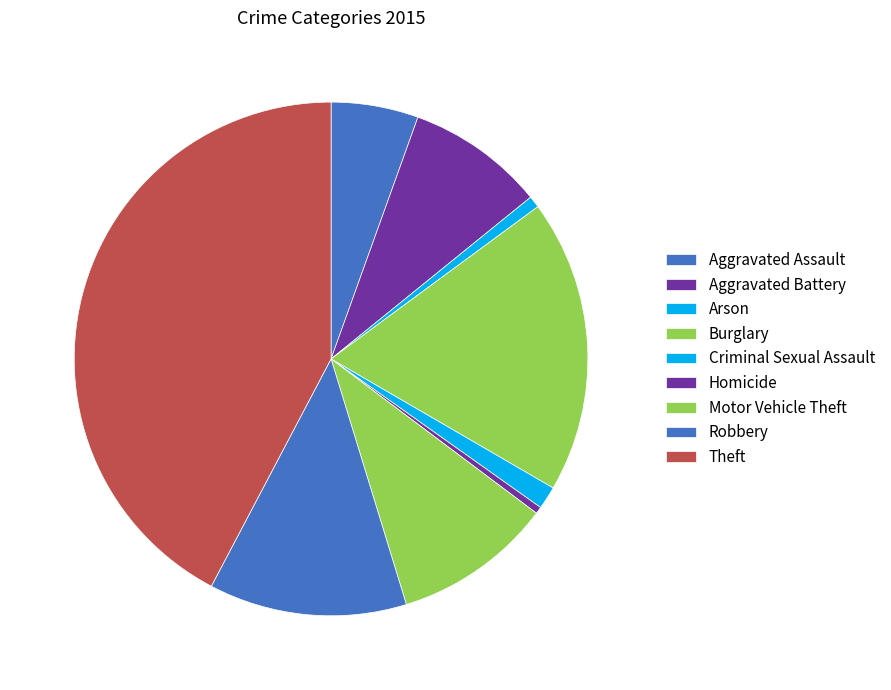

What portion of the pie excludes Homicide?

99.6%